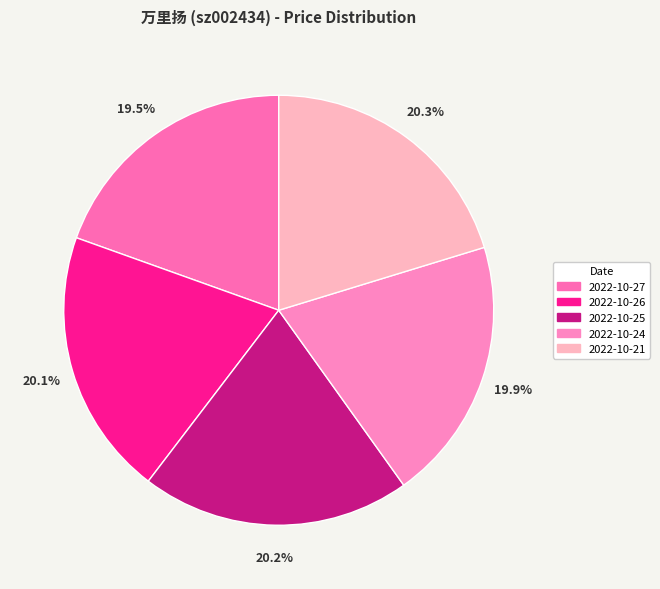

Is it true that 2022-10-26 is 32% of the pie?

False